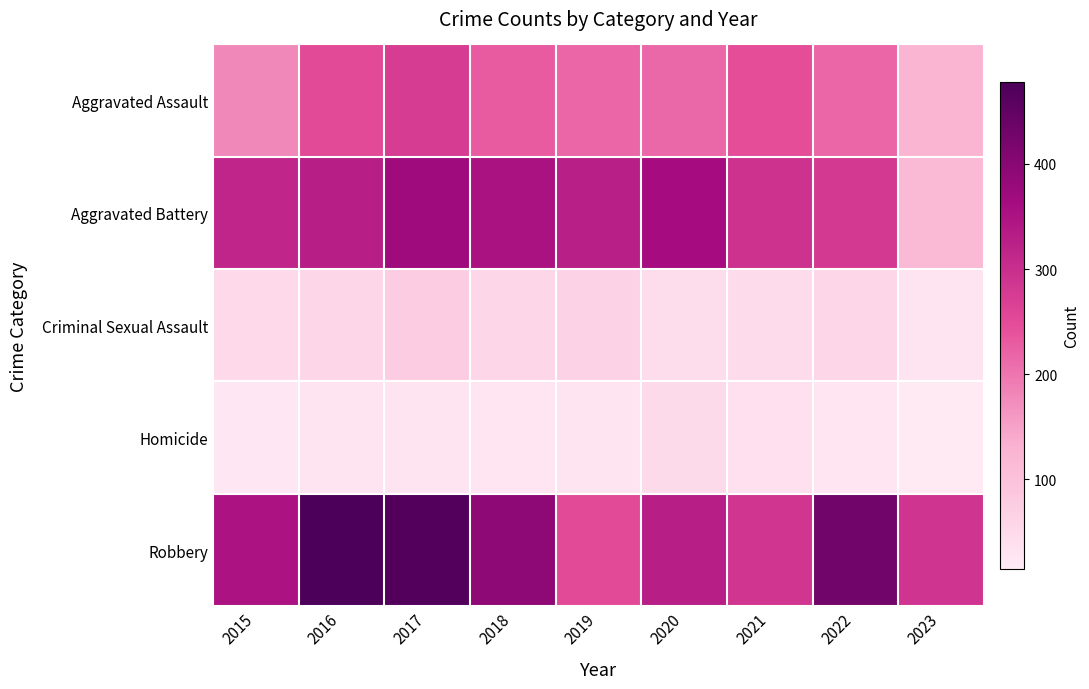

At which category does the chart reach its peak across all series?

2016